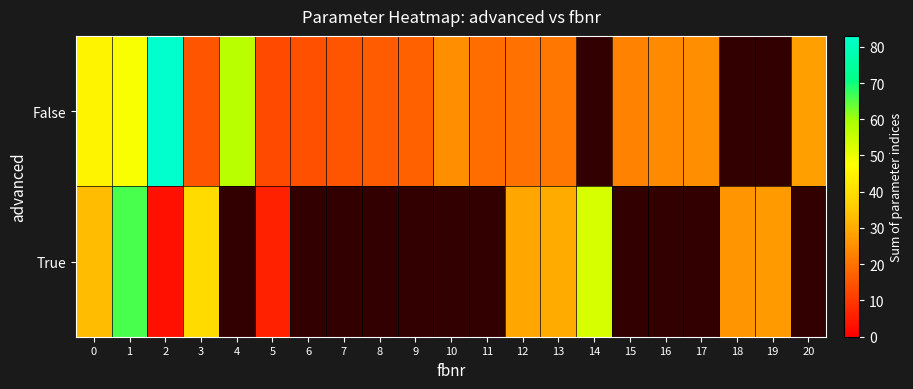

What is the difference between the maximum and minimum values in the True series?

63.0